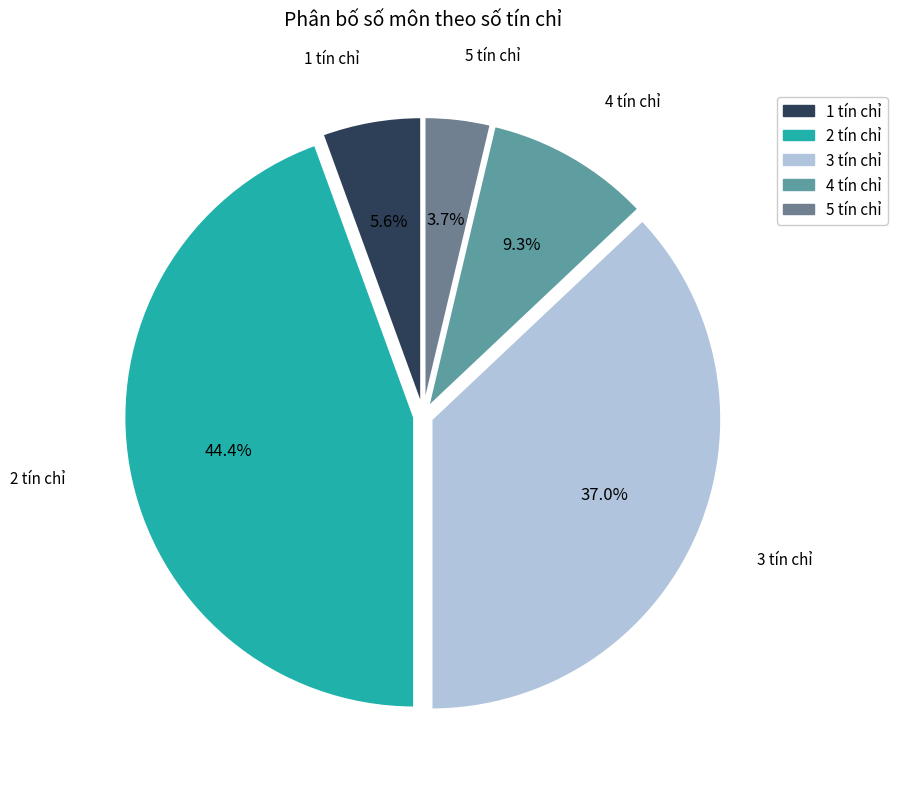

How many segments does this pie chart have?

5